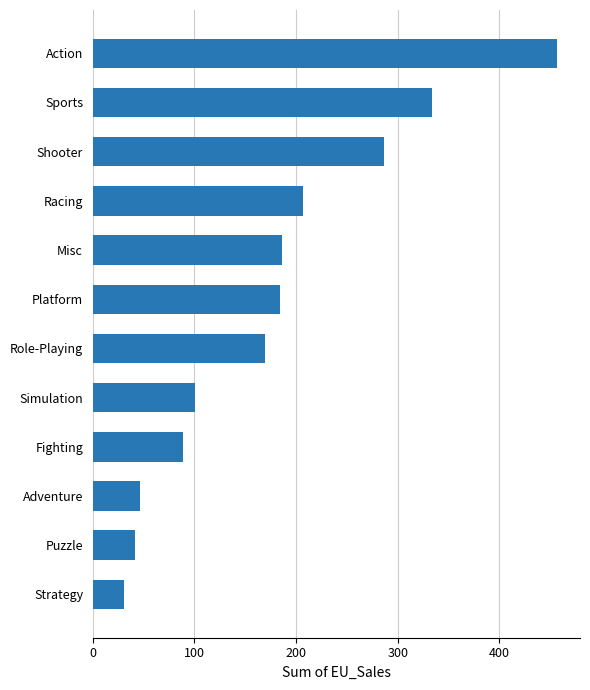

What is the difference between the maximum and minimum values?

425.6